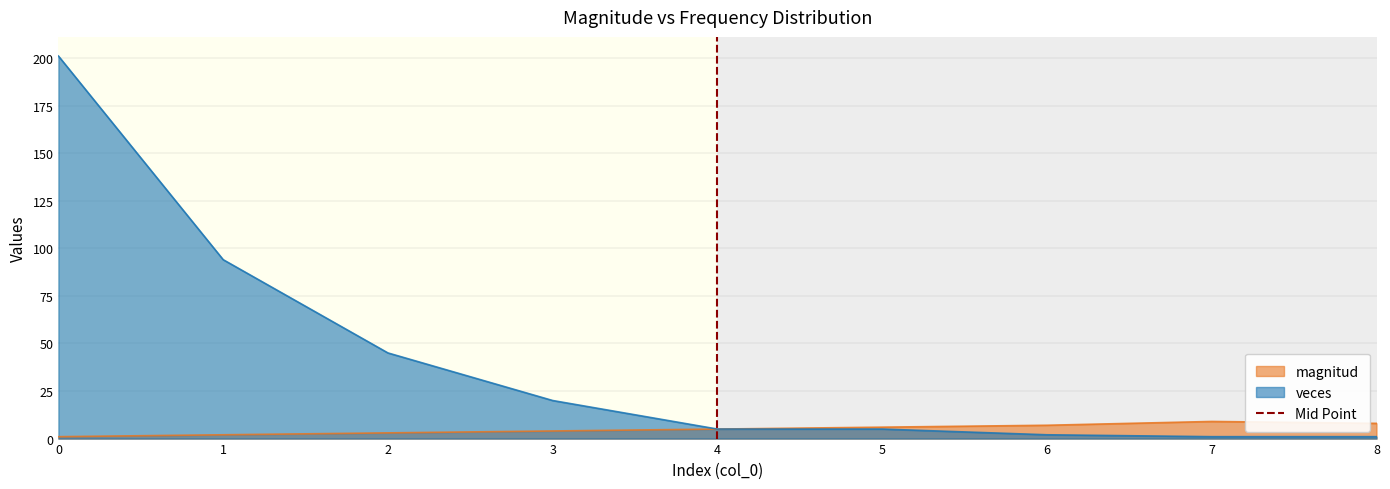

Is it true that veces equals 201 at 0?

True